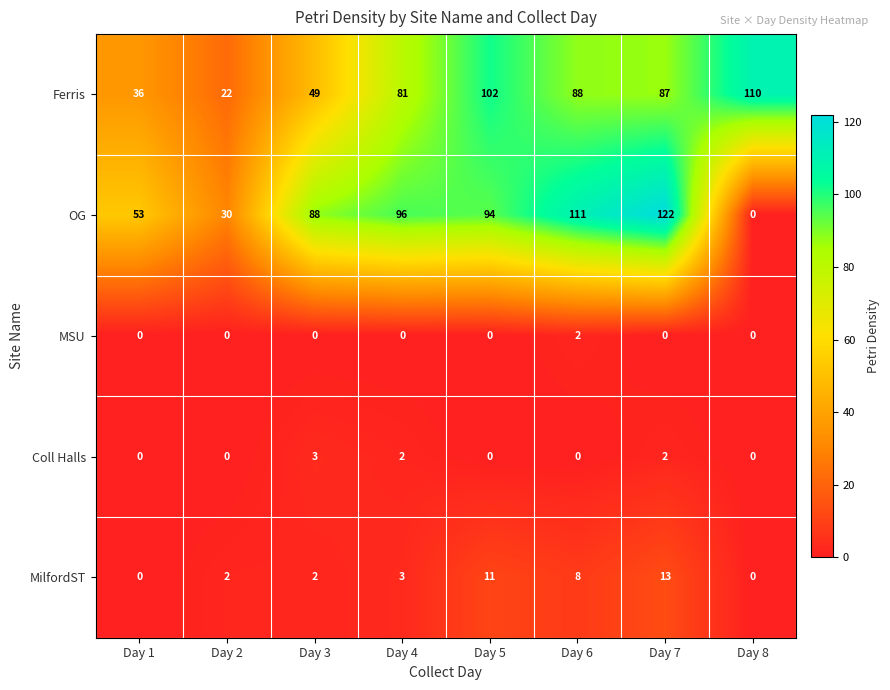

What is the greatest value displayed?

122